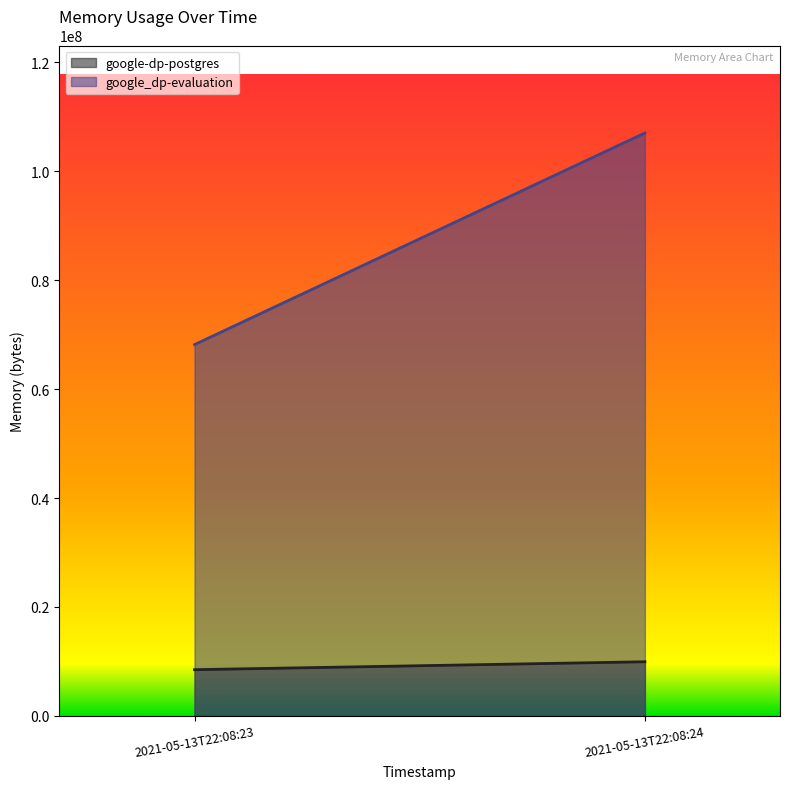

Reading left to right, transcribe all the data shown in this chart.

google-dp-postgres: 8482816	9940992
google_dp-evaluation: 68165632	107020288